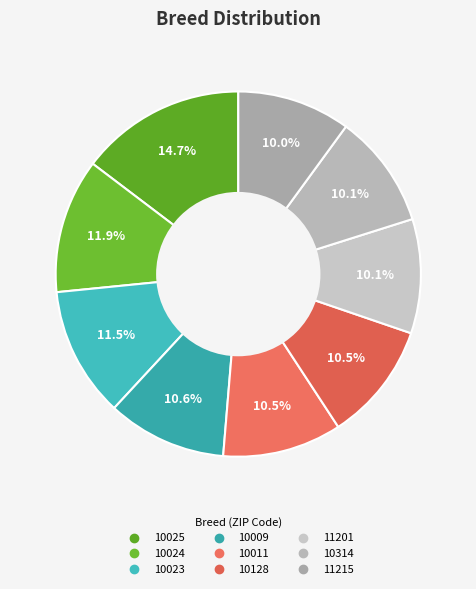

What percentage is the 10128 slice, to the nearest percent?

11%